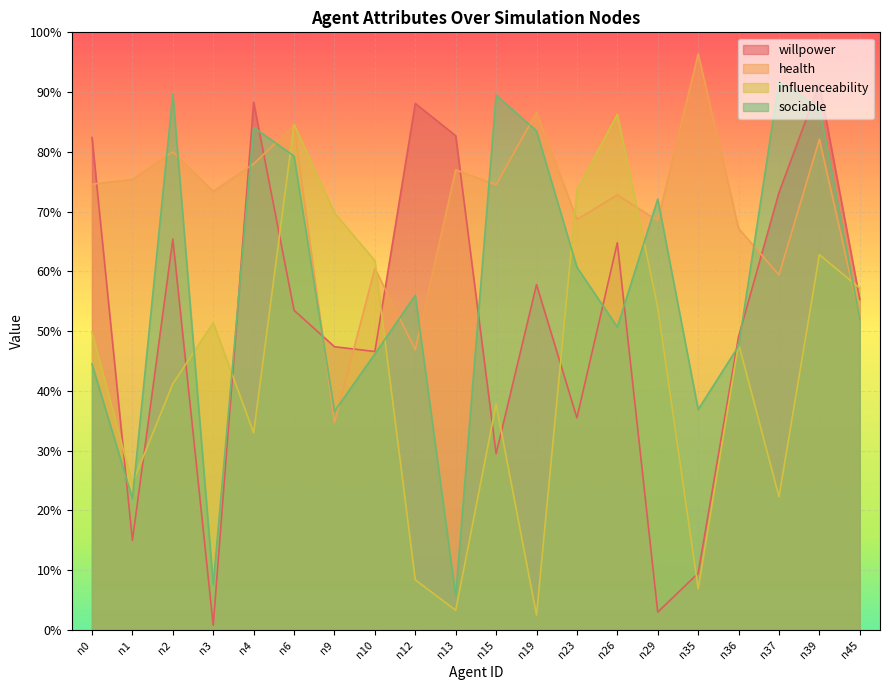

Which series has the largest range (max minus min)?

willpower